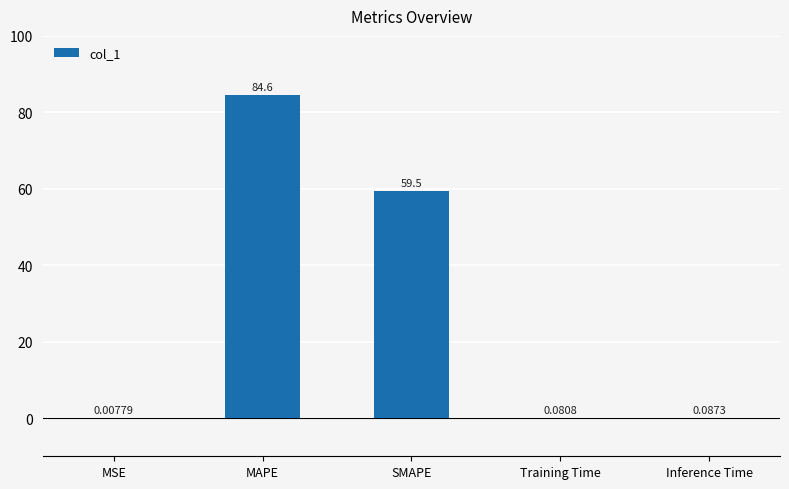

Which has a higher value, MSE or SMAPE?

SMAPE